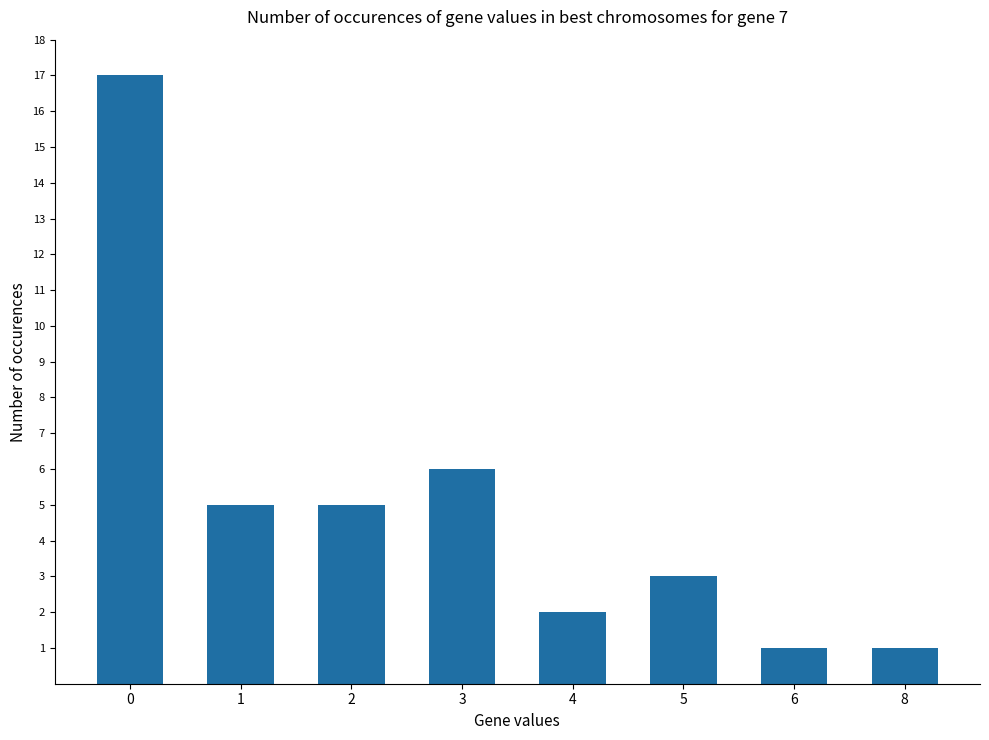

What is the greatest value displayed?

17